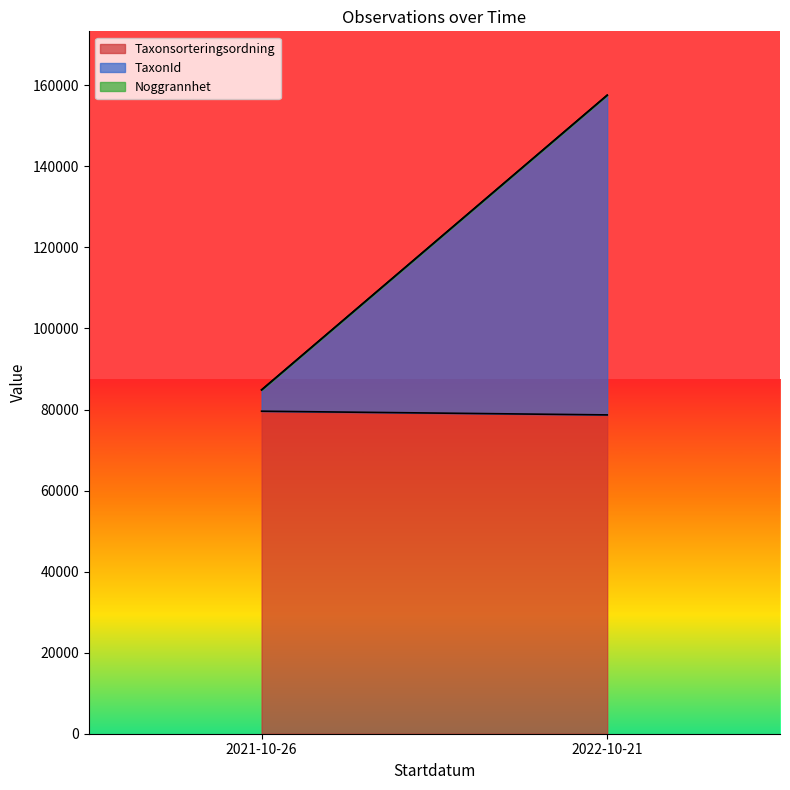

The Taxonsorteringsordning series shows 24704 at 2021-10-26. True or false?

False